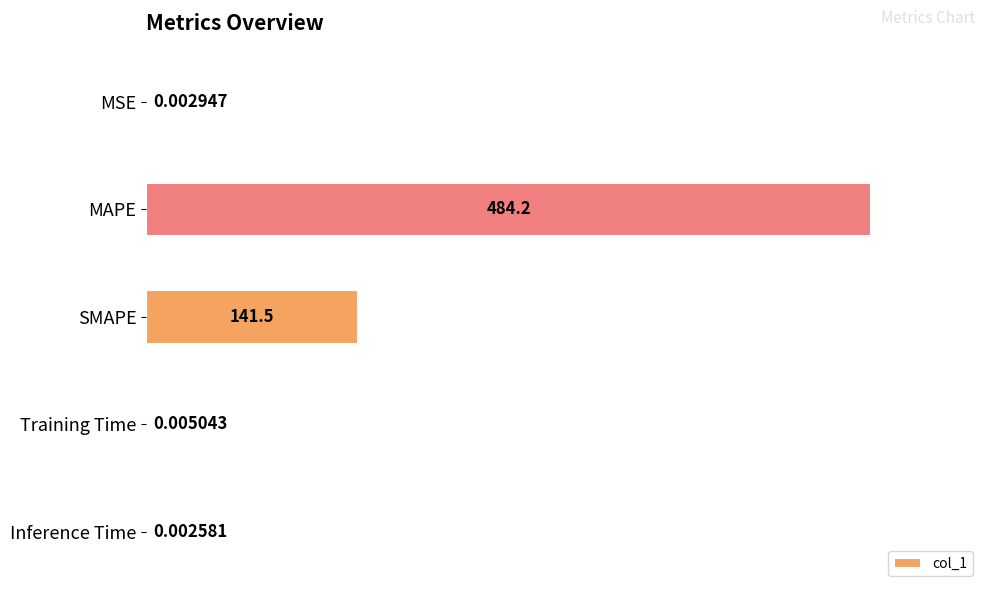

At which label is the value closest to 242?

SMAPE